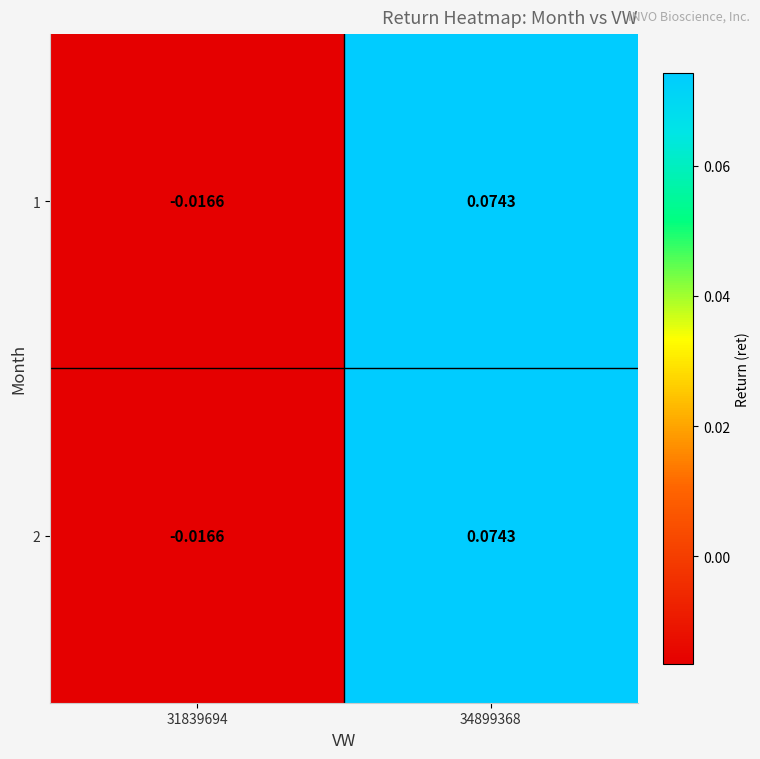

How many series are shown in this chart?

2